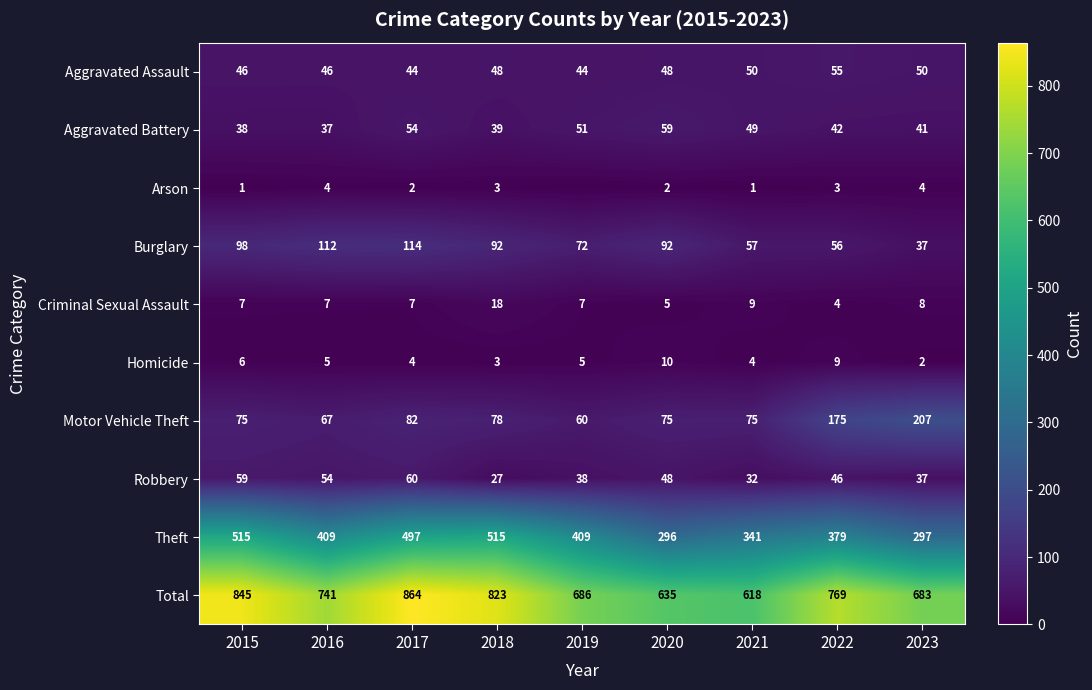

At which category does the chart reach its peak across all series?

2017